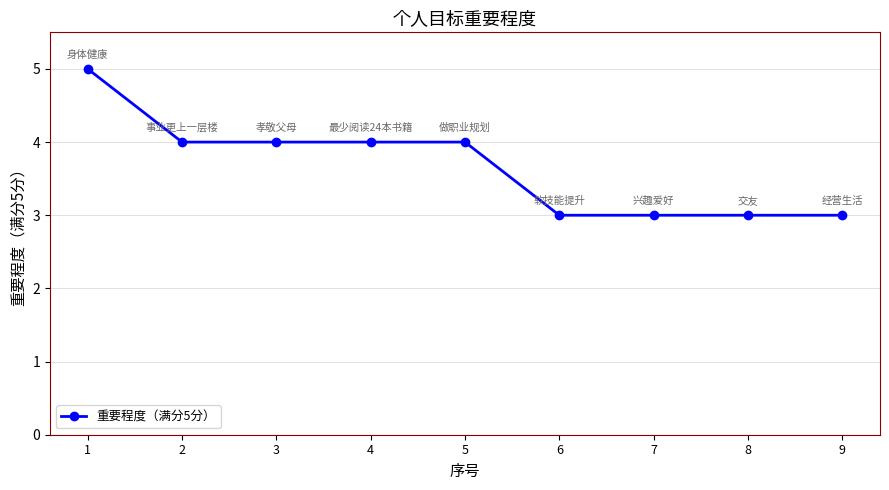

What value does the data have at 5?

4